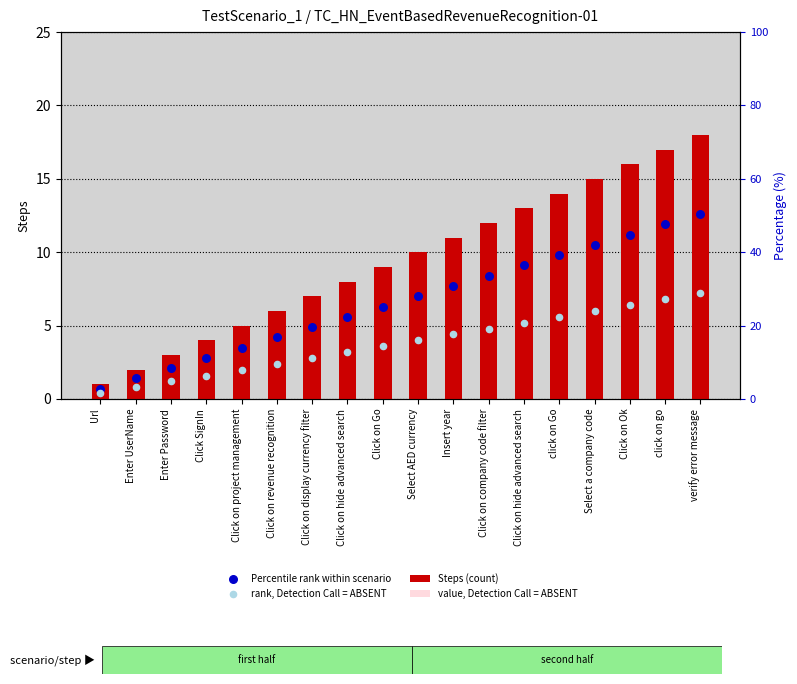

At how many categories does at least one series exceed 2?

16